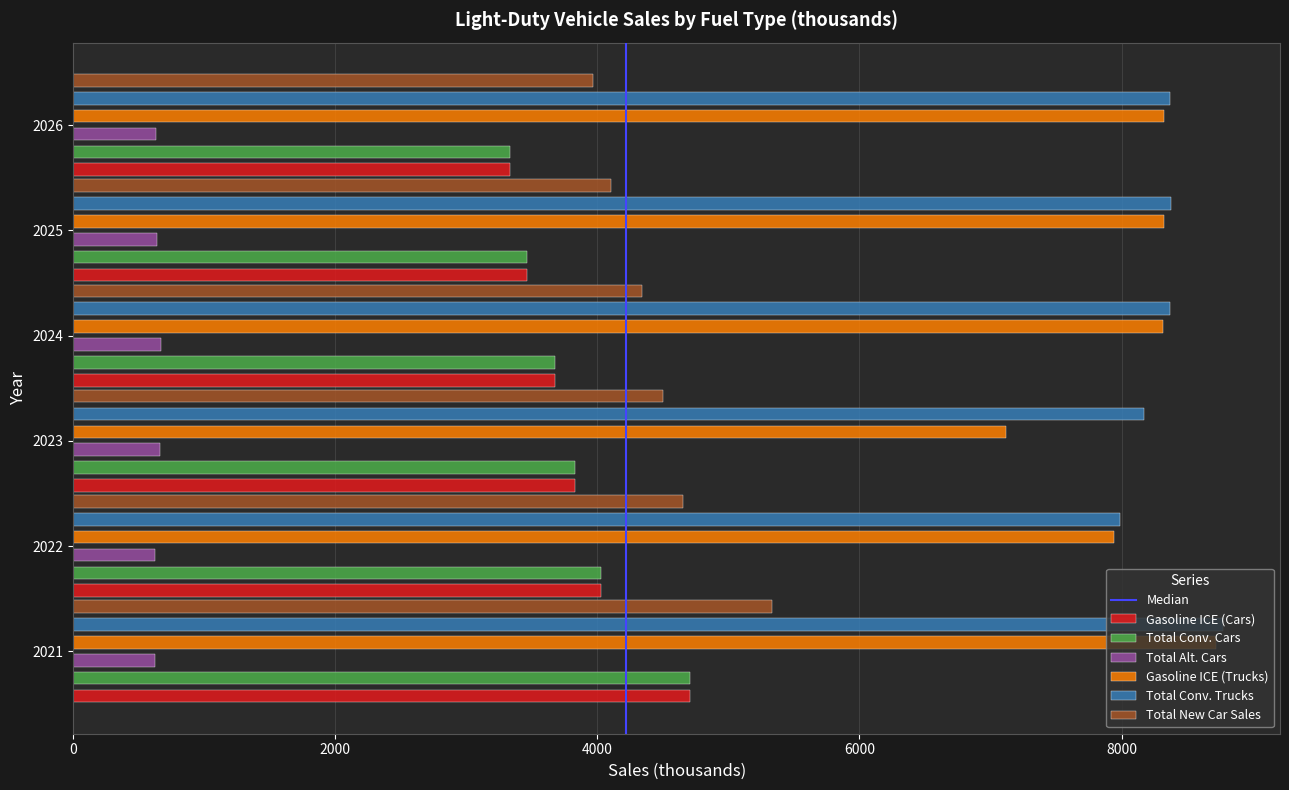

Rank the categories by Total Conv. Cars value from highest to lowest.

2021, 2022, 2023, 2024, 2025, 2026